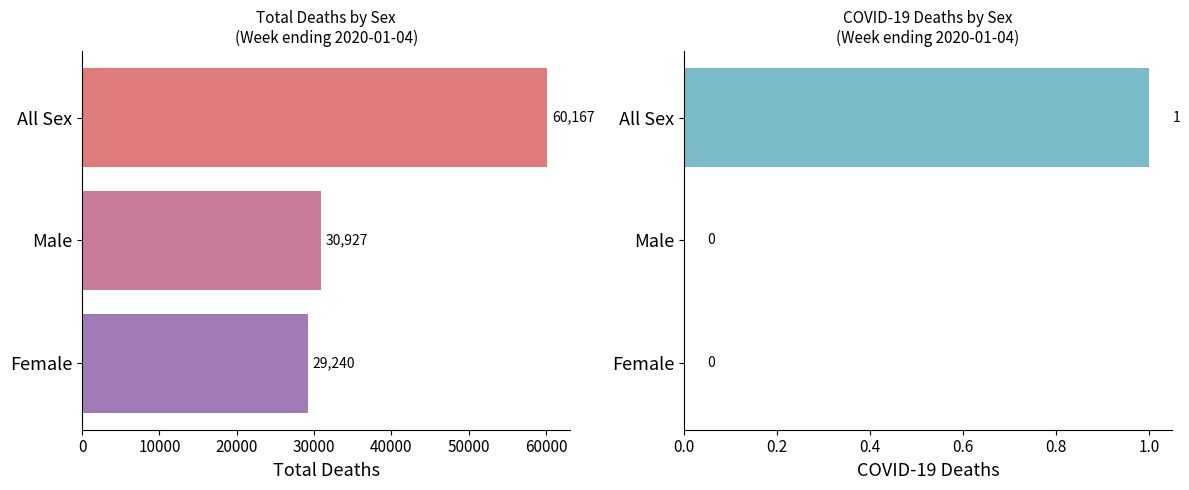

At Male, list the series in order from smallest to largest.

COVID-19 Deaths, Total Deaths